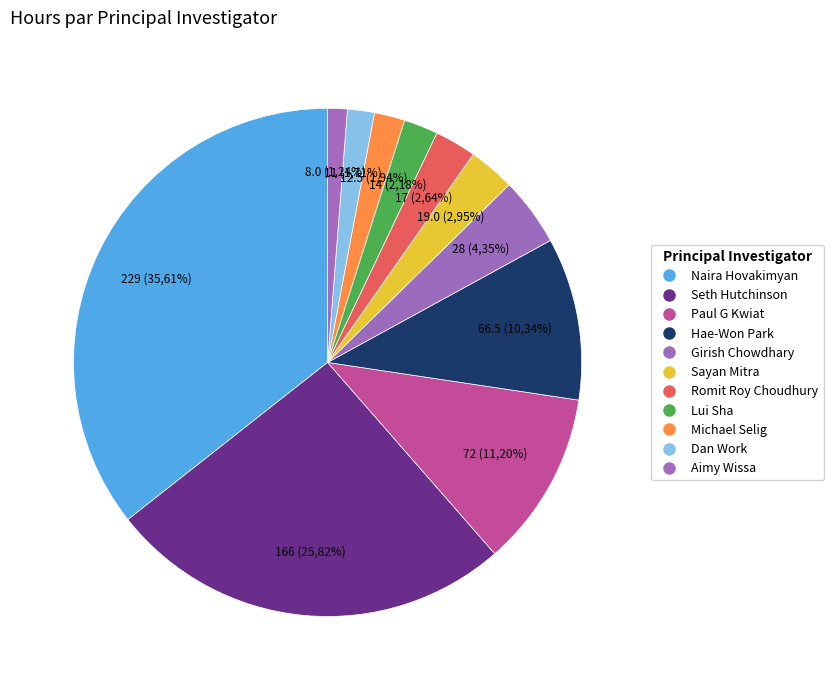

What is the ratio of the value at Naira Hovakimyan to the value at Dan Work?

20.8